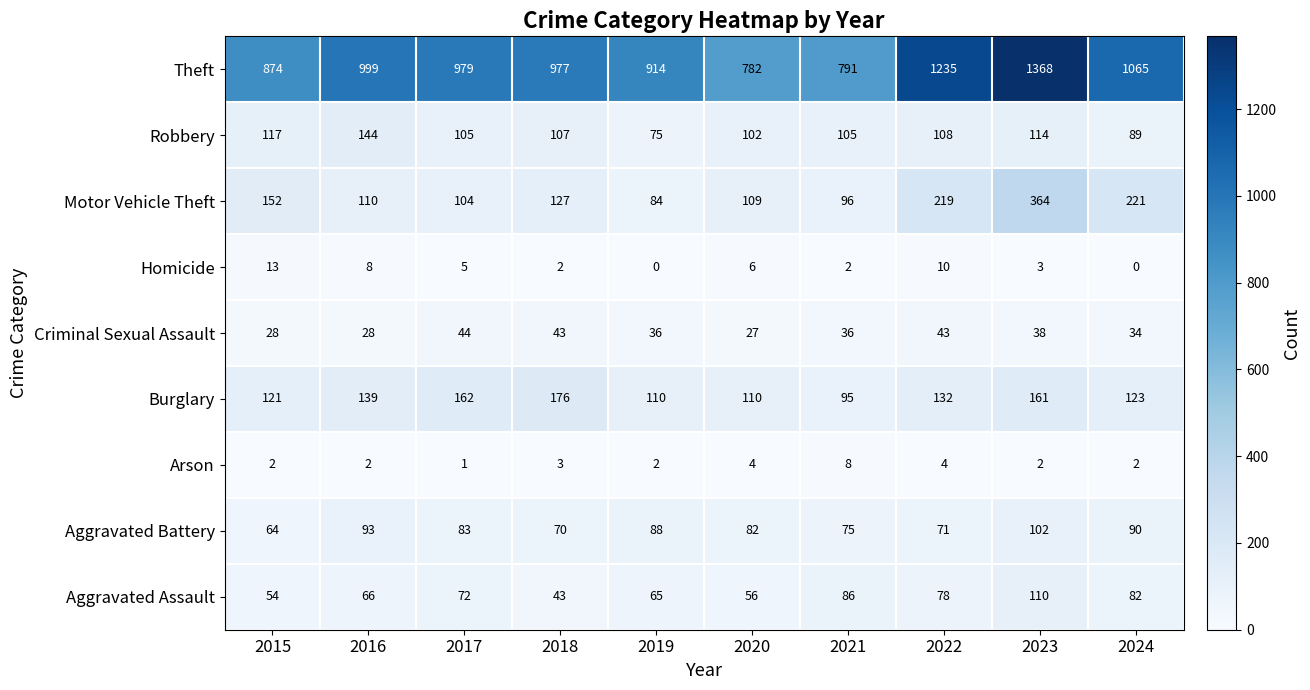

At which category is the sum across all series the highest?

2023